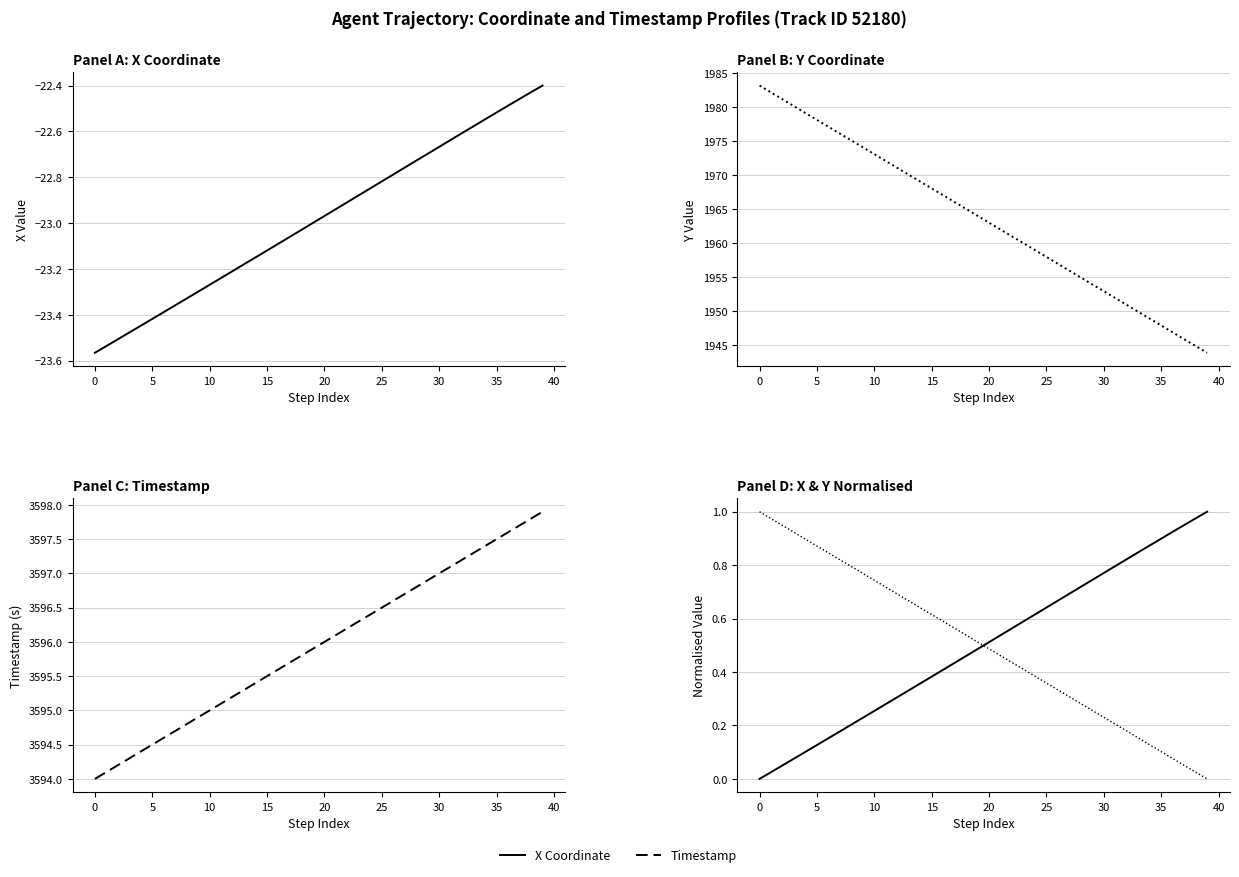

What is the sum of all Y (normalised) values?

20.0